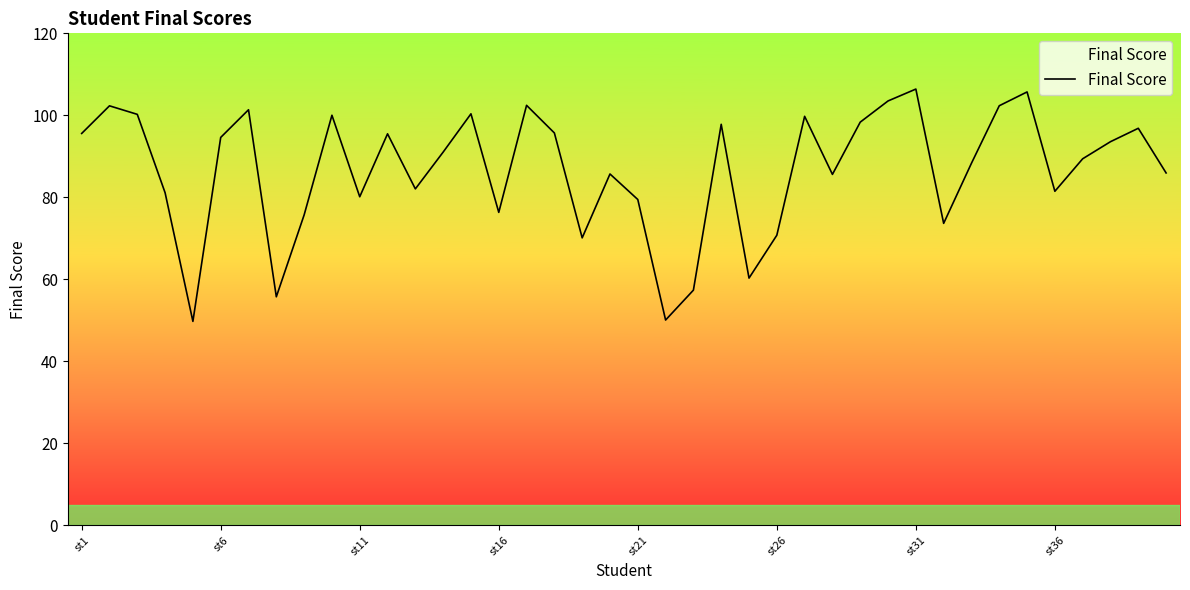

What is the maximum value shown in the chart?

106.4